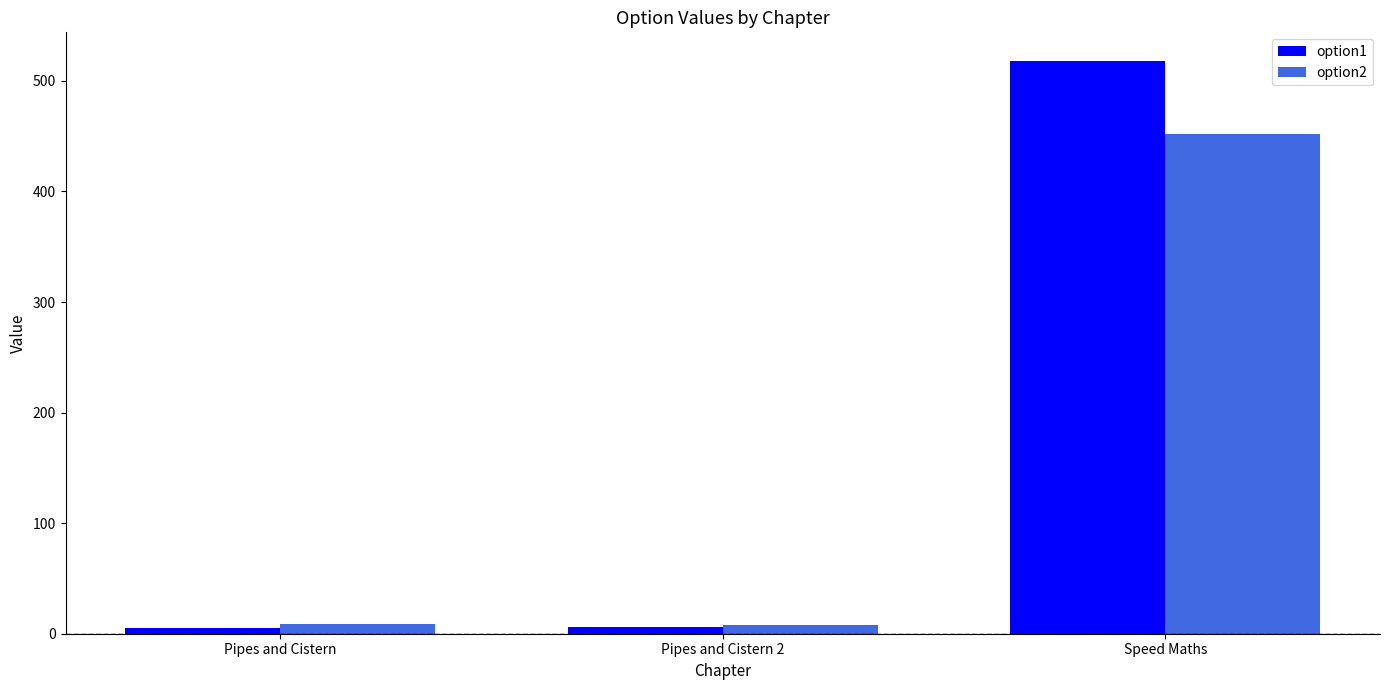

Are the bars horizontal?

No